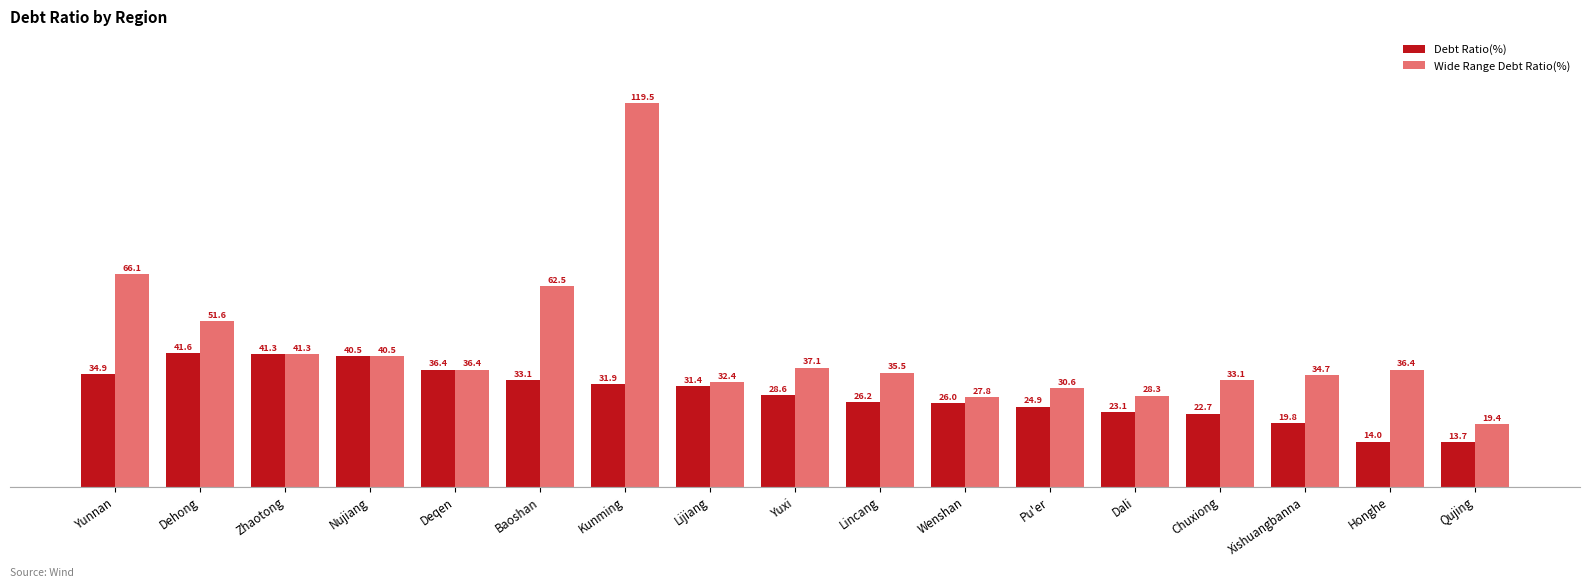

How many data points in Wide Range Debt Ratio(%) are above 36?

9